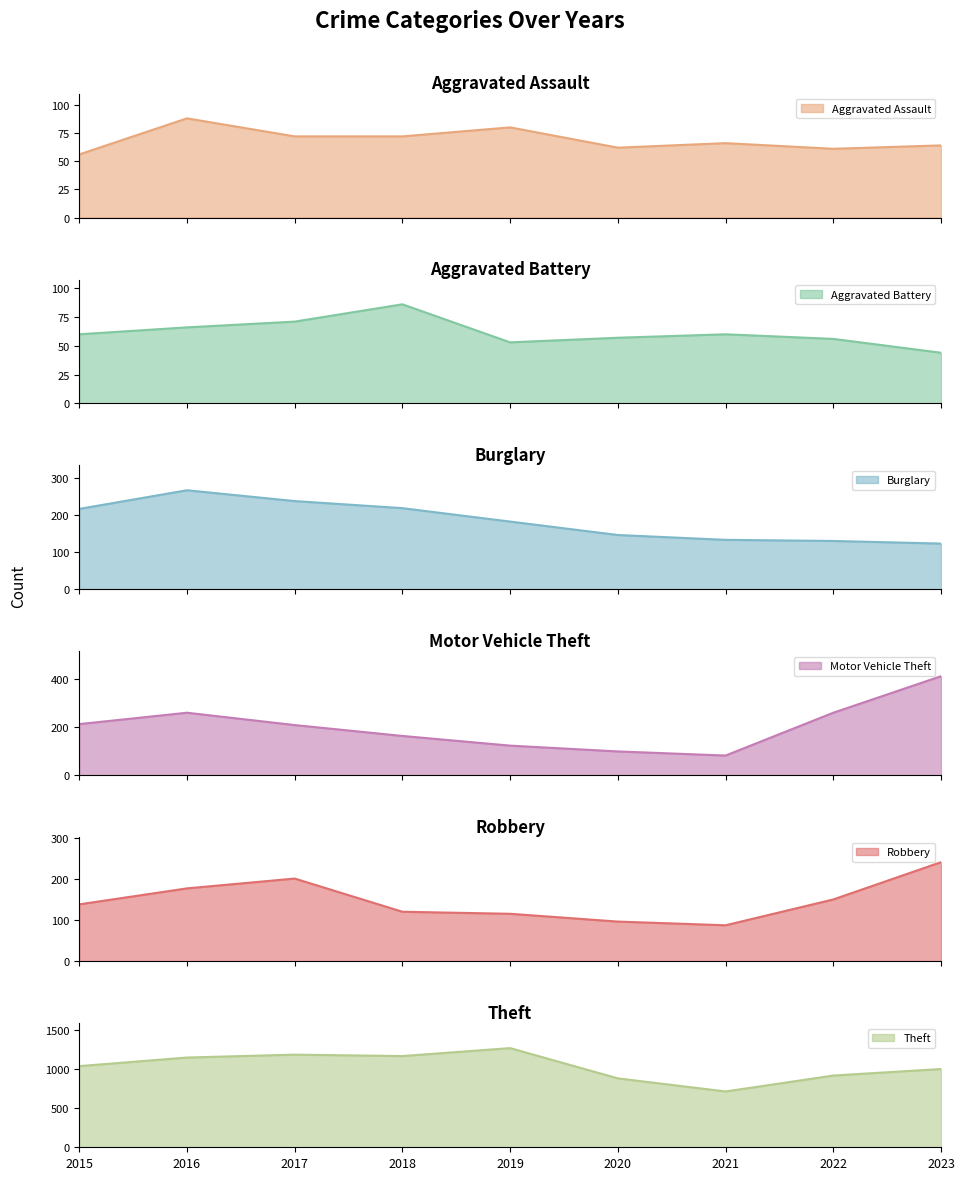

True or false: Aggravated Assault has more than 1 points higher than both neighbors.

True